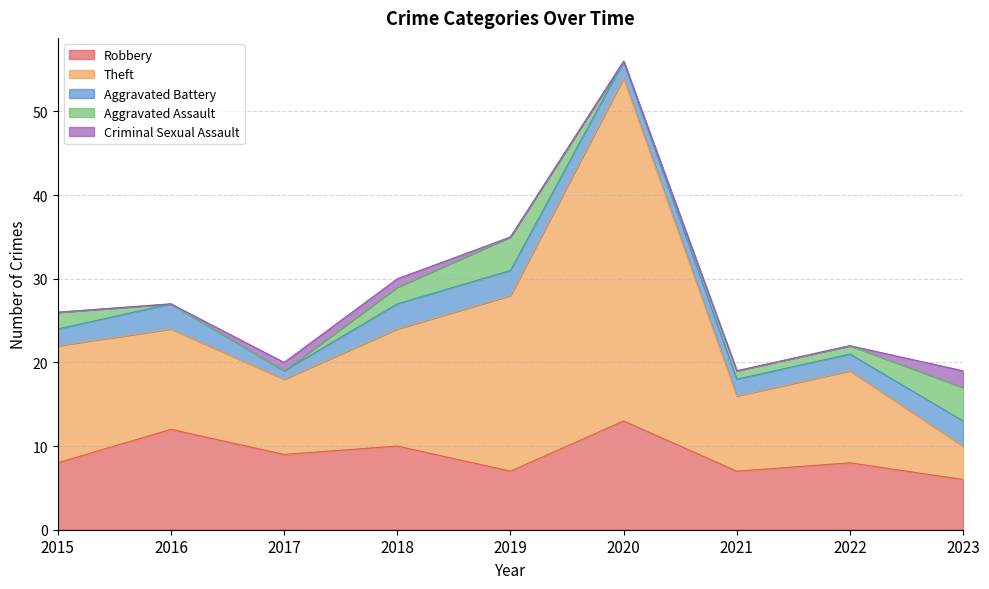

Does the chart display data point markers on the line(s)?

No